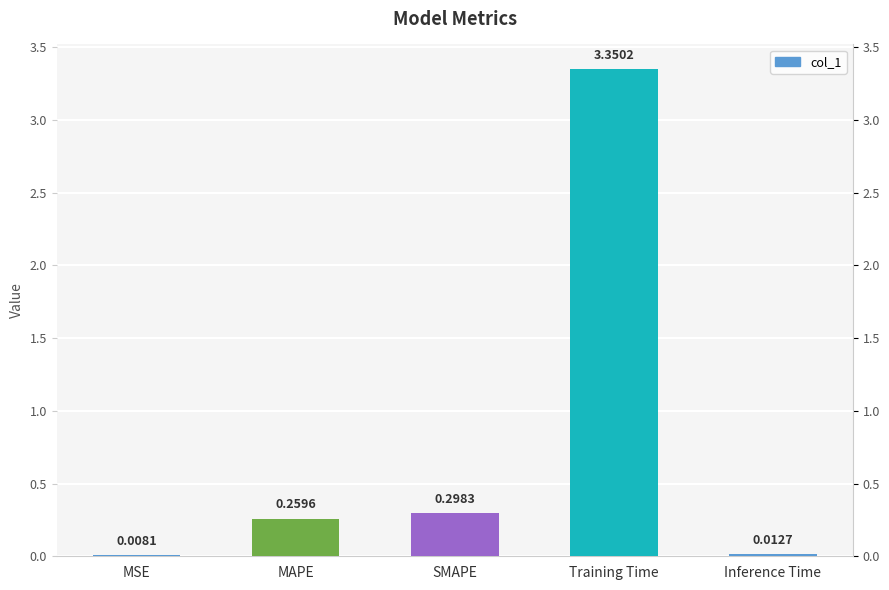

Rank the categories by value from lowest to highest.

MSE, Inference Time, MAPE, SMAPE, Training Time